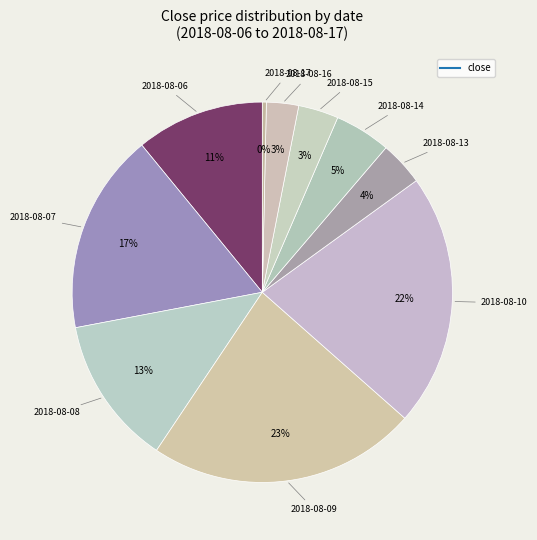

Rank the categories by value from highest to lowest.

2018-08-09, 2018-08-10, 2018-08-07, 2018-08-08, 2018-08-06, 2018-08-14, 2018-08-13, 2018-08-15, 2018-08-16, 2018-08-17